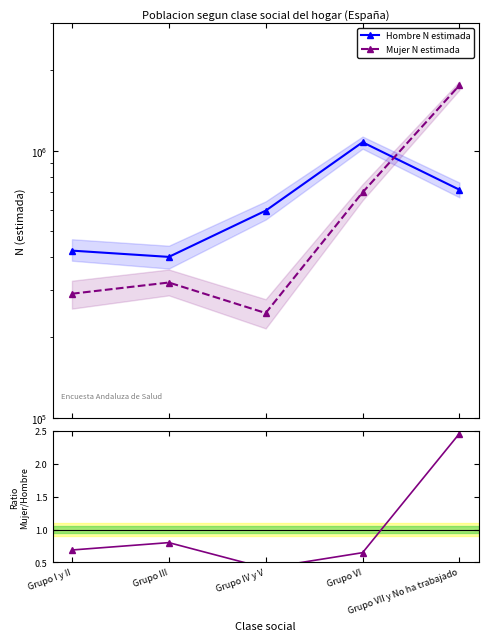

Which category has the lowest value across all series?

Grupo IV y V